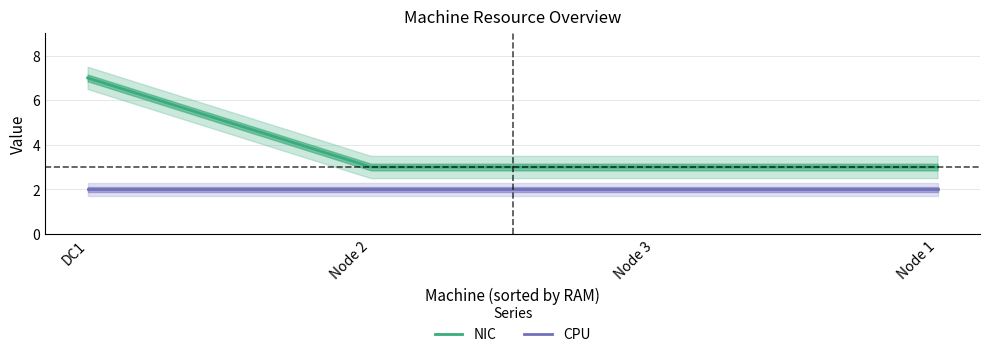

What is the total value across all series at DC1?

9